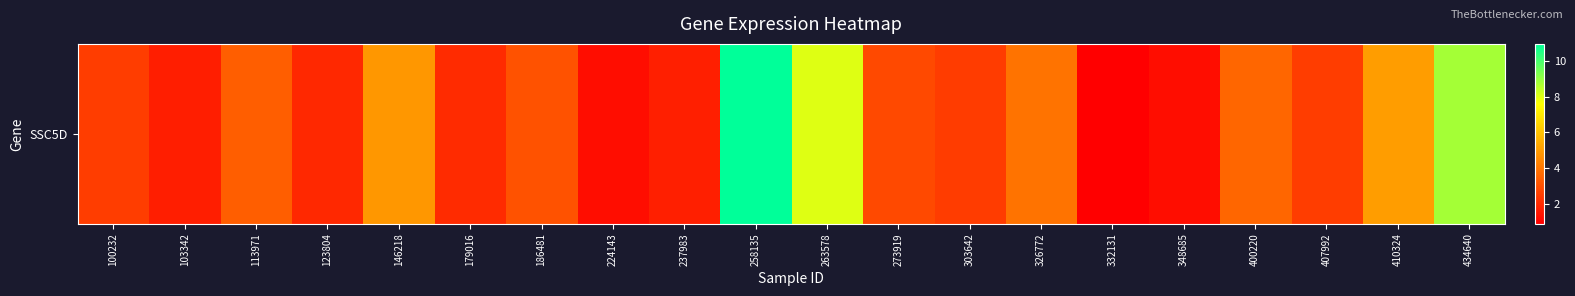

Rank the categories by value from highest to lowest.

258135, 434640, 263578, 410324, 146218, 326772, 400220, 113971, 186481, 273919, 407992, 100232, 303642, 179016, 123804, 237983, 103342, 348685, 224143, 332131